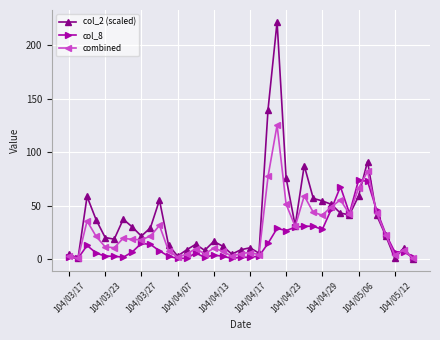

True or false: col_8 has more than 0 interior local peaks.

True